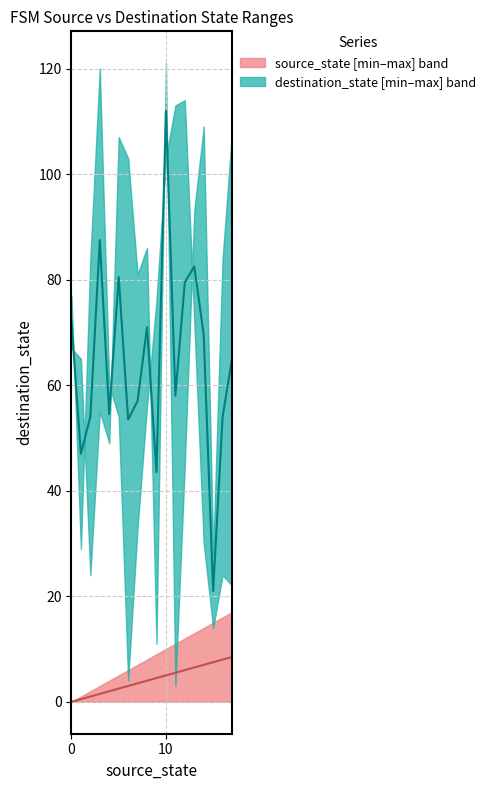

Is it true that destination_state median equals 53.5 at 6?

True